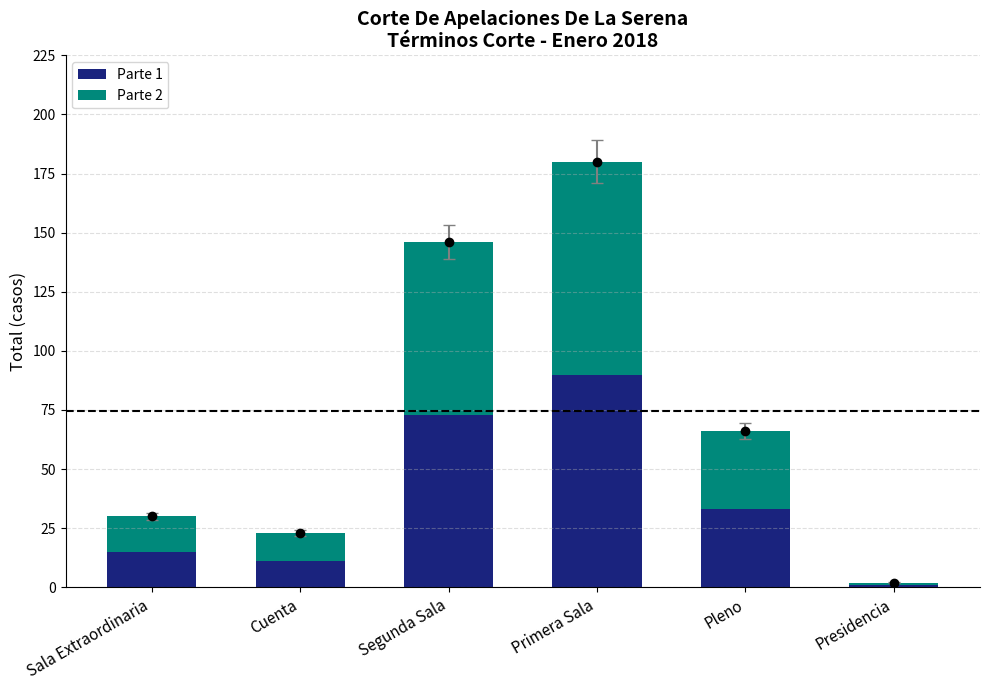

Which category has the highest value in the Parte 1 series?

Primera Sala